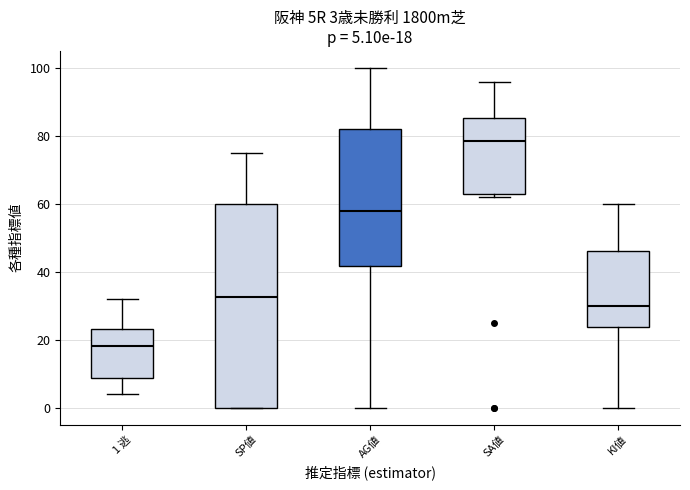

Which box is the tallest, from its lower edge to its upper edge?

SP値